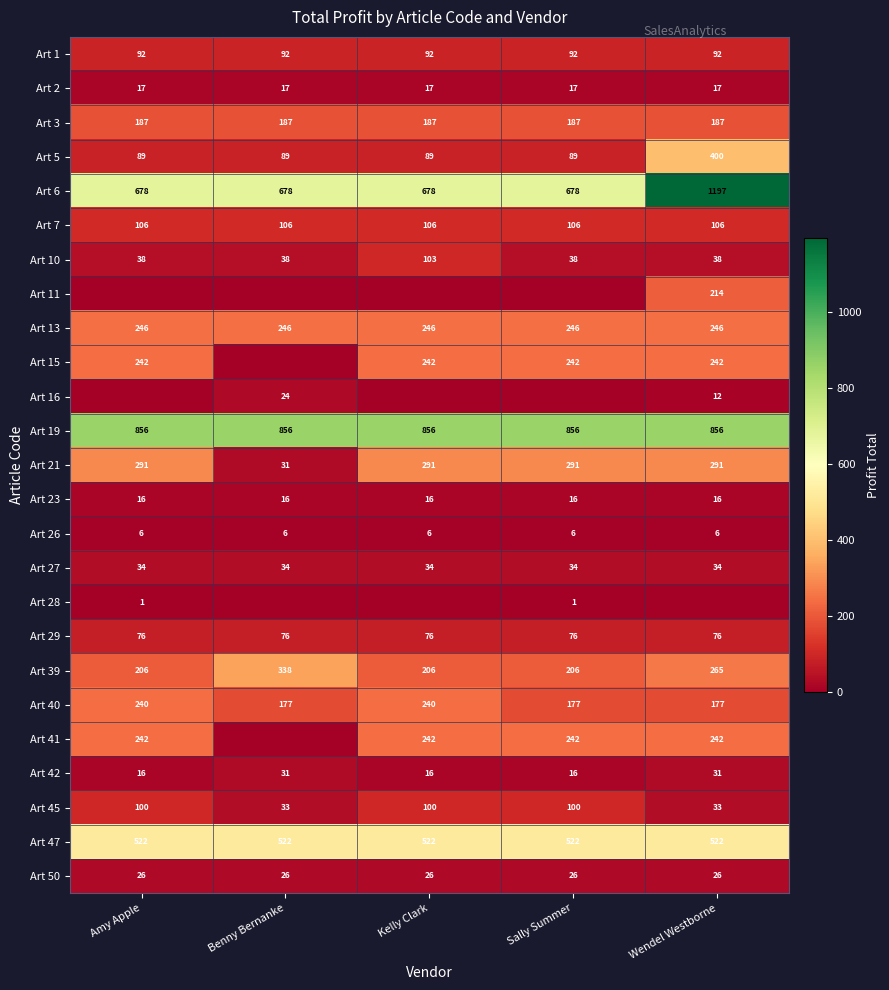

What is the maximum value for Art 23?

16